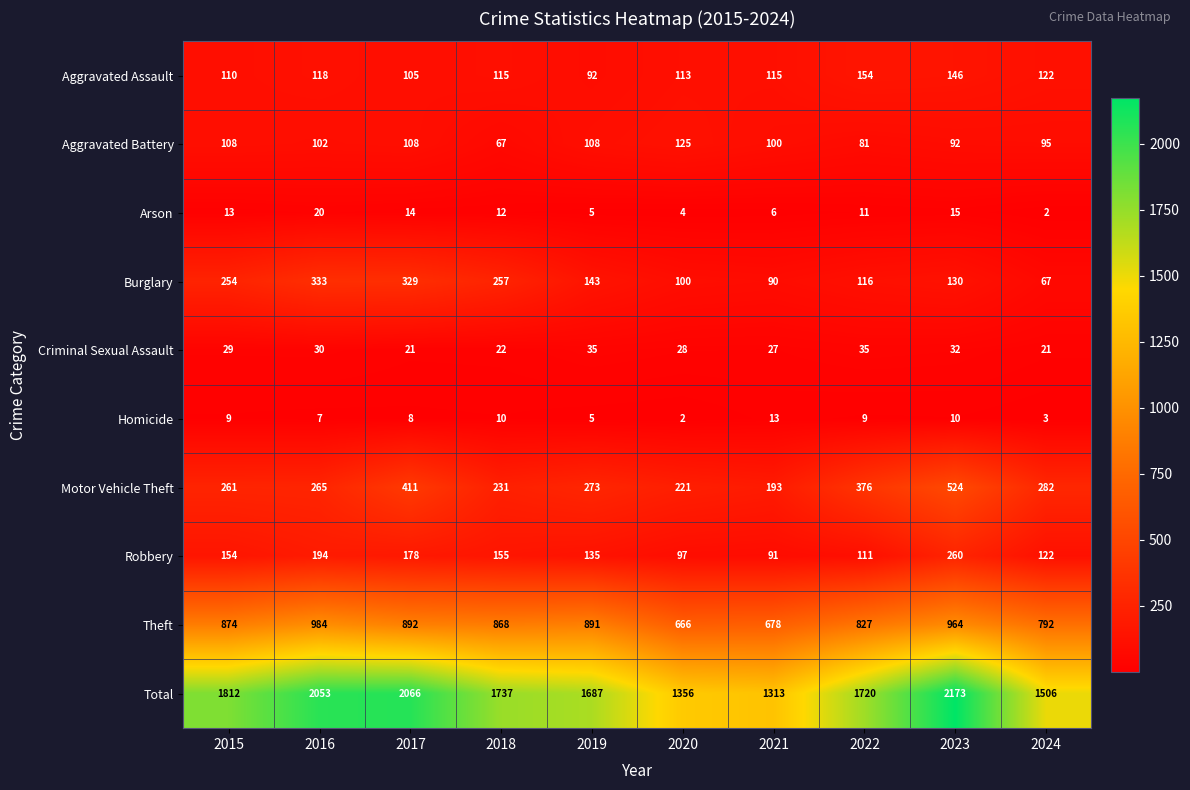

At which category is the sum across all series the highest?

2023